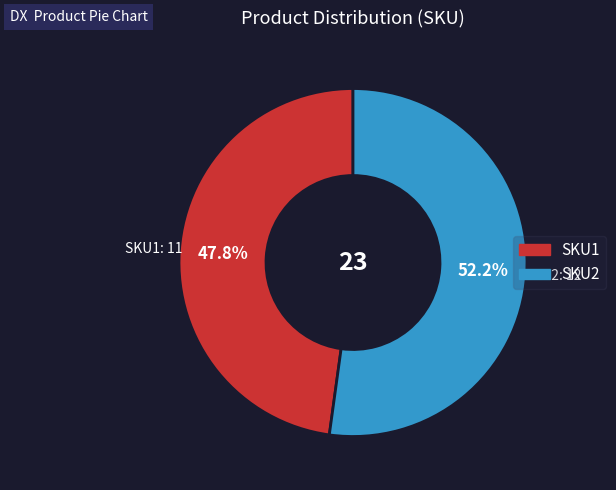

How many segments does this pie chart have?

2